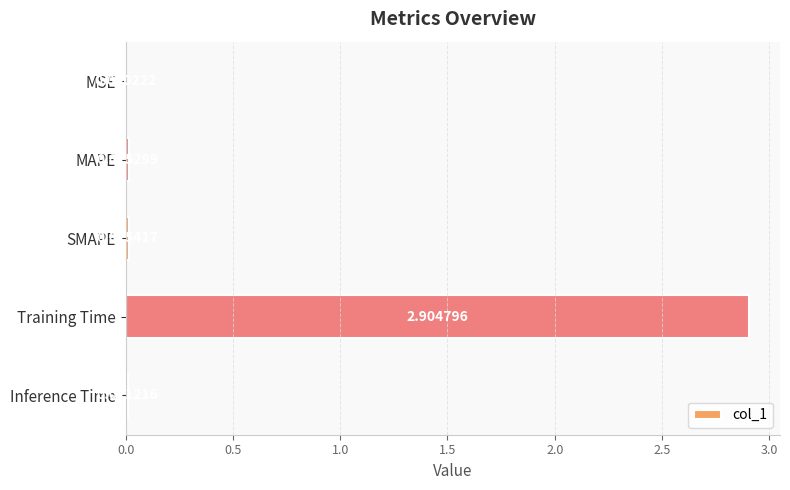

What is the sum of all values?

2.9